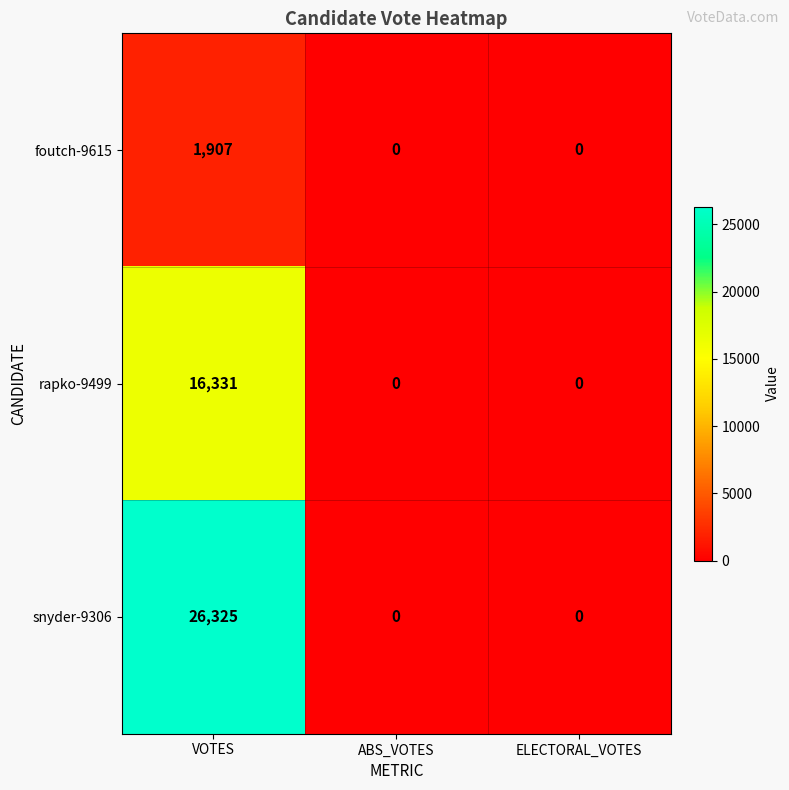

Reading right to left, what are all the values shown in this chart?

foutch-9615: 0	0	1907
rapko-9499: 0	0	16331
snyder-9306: 0	0	26325